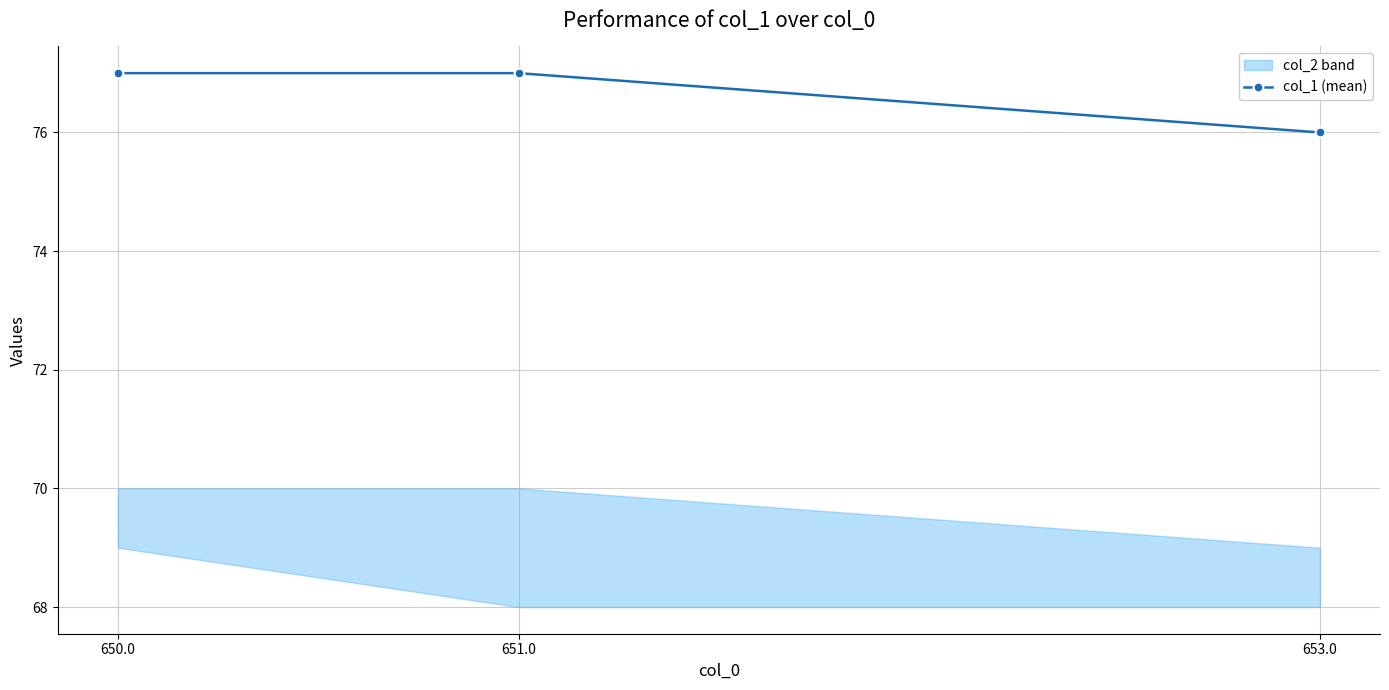

Does the chart display data point markers on the line(s)?

Yes